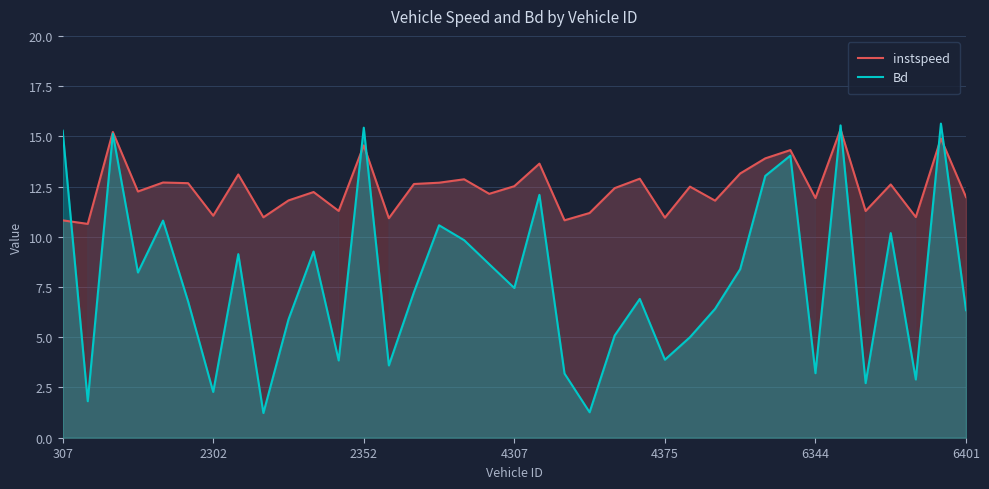

Reading right to left, list all the values displayed in this chart.

instspeed: 12.0	14.9	11.0	12.6	11.3	15.3	11.9	14.3	13.9	13.2	11.8	12.5	11.0	12.9	12.4	11.2	10.8	13.6	12.5	12.1	12.9	12.7	12.6	10.9	14.6	11.3	12.2	11.8	11.0	13.1	11.1	12.7	12.7	12.3	15.2	10.6	10.8
Bd: 6.3	15.6	2.9	10.2	2.7	15.5	3.2	14.0	13.0	8.4	6.4	5.0	3.9	6.9	5.1	1.3	3.2	12.1	7.5	8.6	9.8	10.6	7.2	3.6	15.4	3.8	9.3	5.9	1.2	9.1	2.3	6.8	10.8	8.2	15.1	1.8	15.3